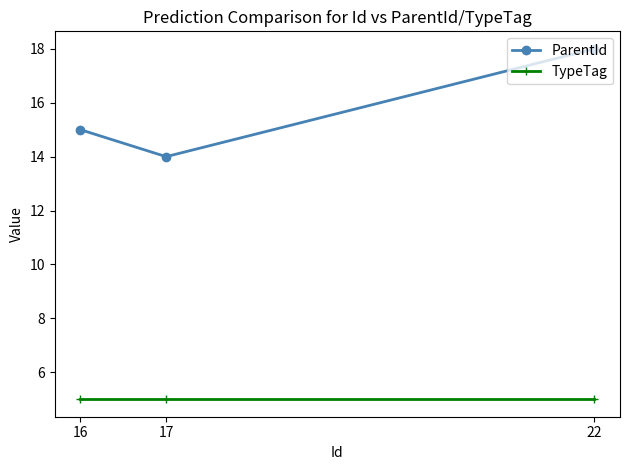

What is the value of the ParentId point at the 3rd from the left?

18